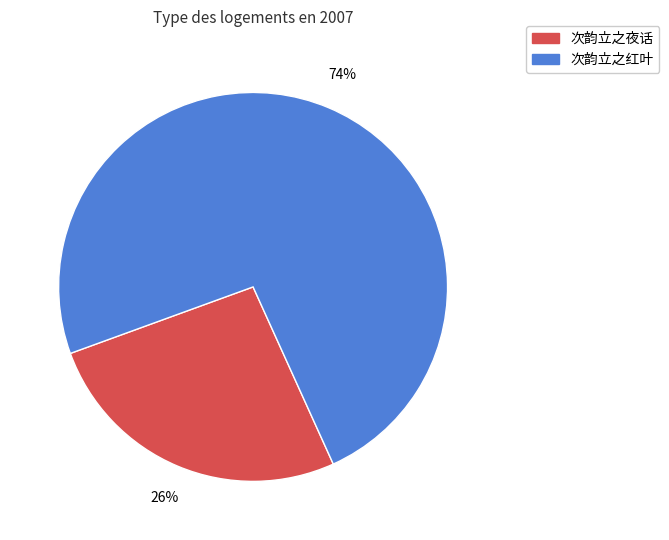

Approximately how many times larger is the value at 次韵立之红叶 compared to 次韵立之夜话?

2.8